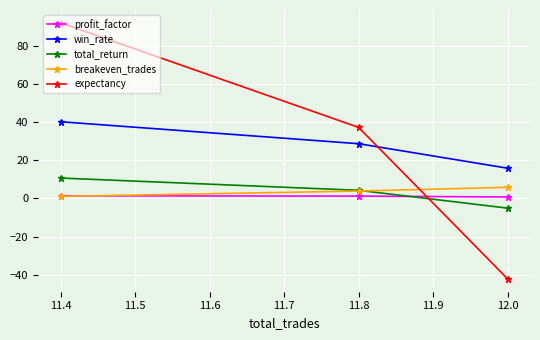

Between 11.4 and 12.0, which series saw the biggest shift?

expectancy